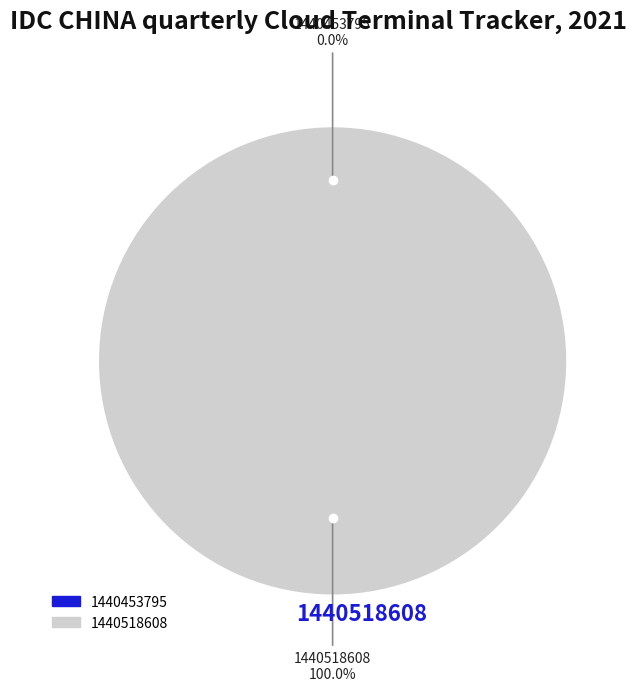

To the nearest percent, what is the difference between the 1440518608 and 1440453795 slice percentages?

100%